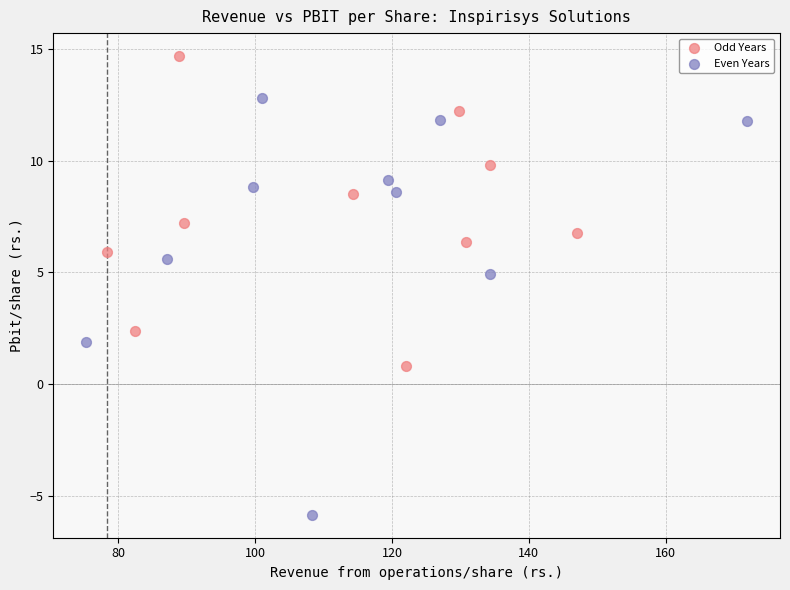

Which series reaches the maximum Y coordinate?

Odd Years